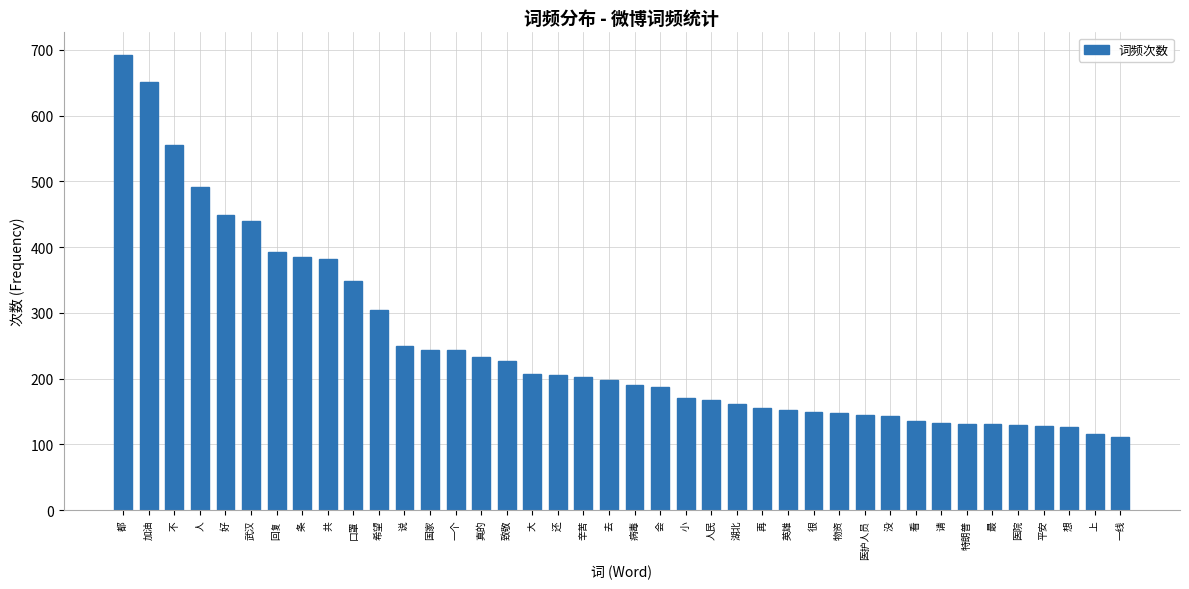

Is it true that the value at 想 is 83?

False